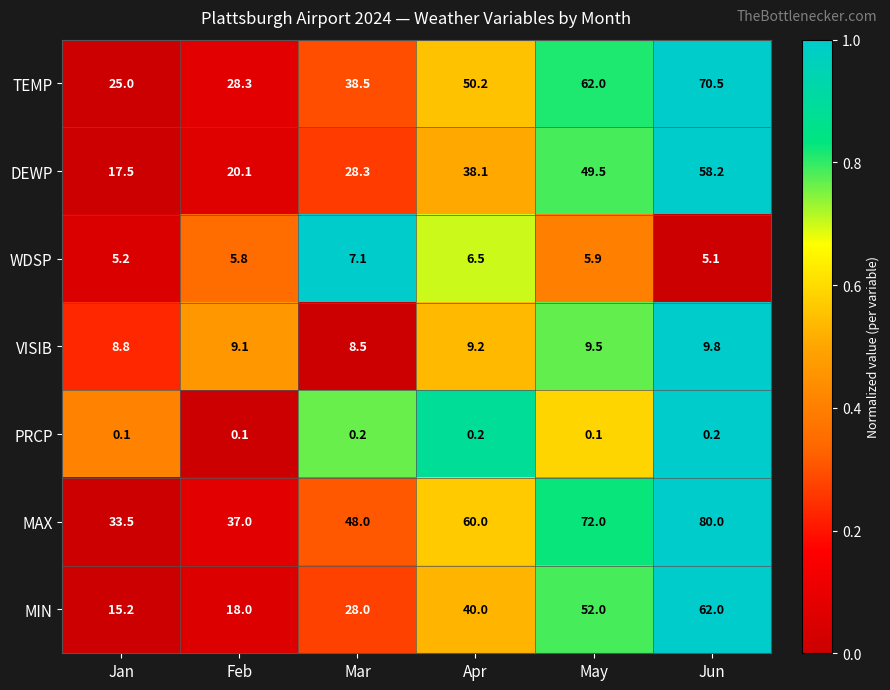

The DEWP series shows 20.1 at Feb. True or false?

True